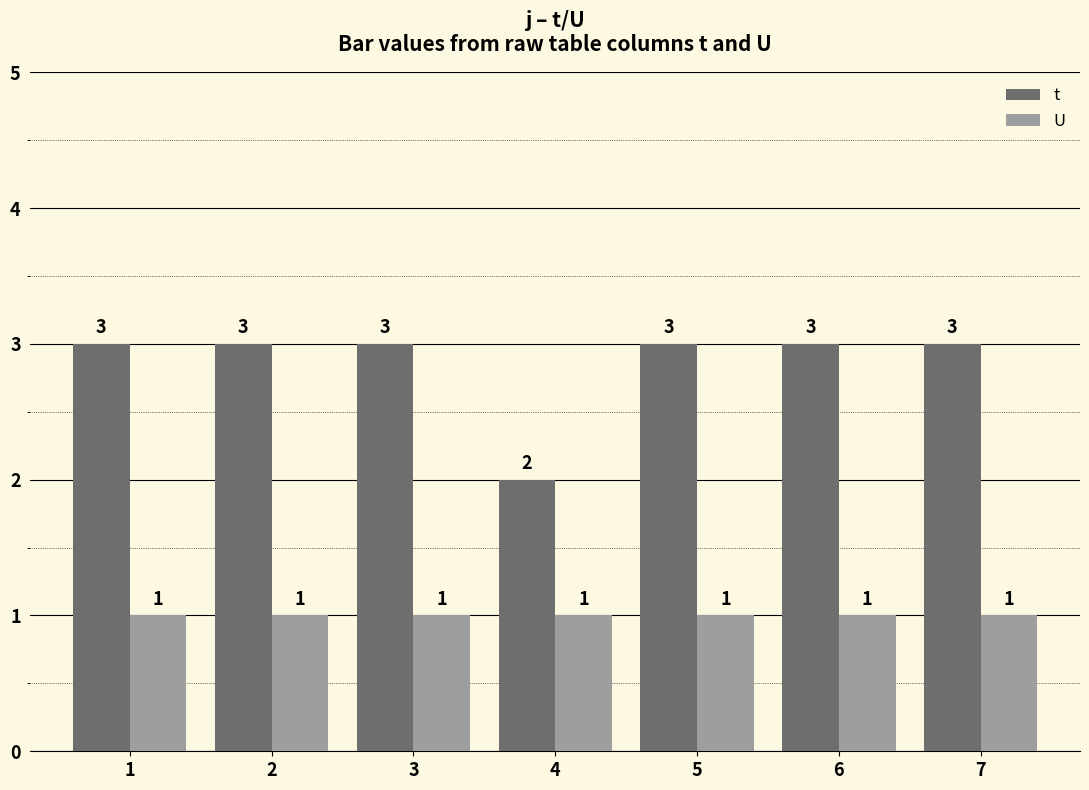

Rank the series by their average value, from lowest to highest.

U, t